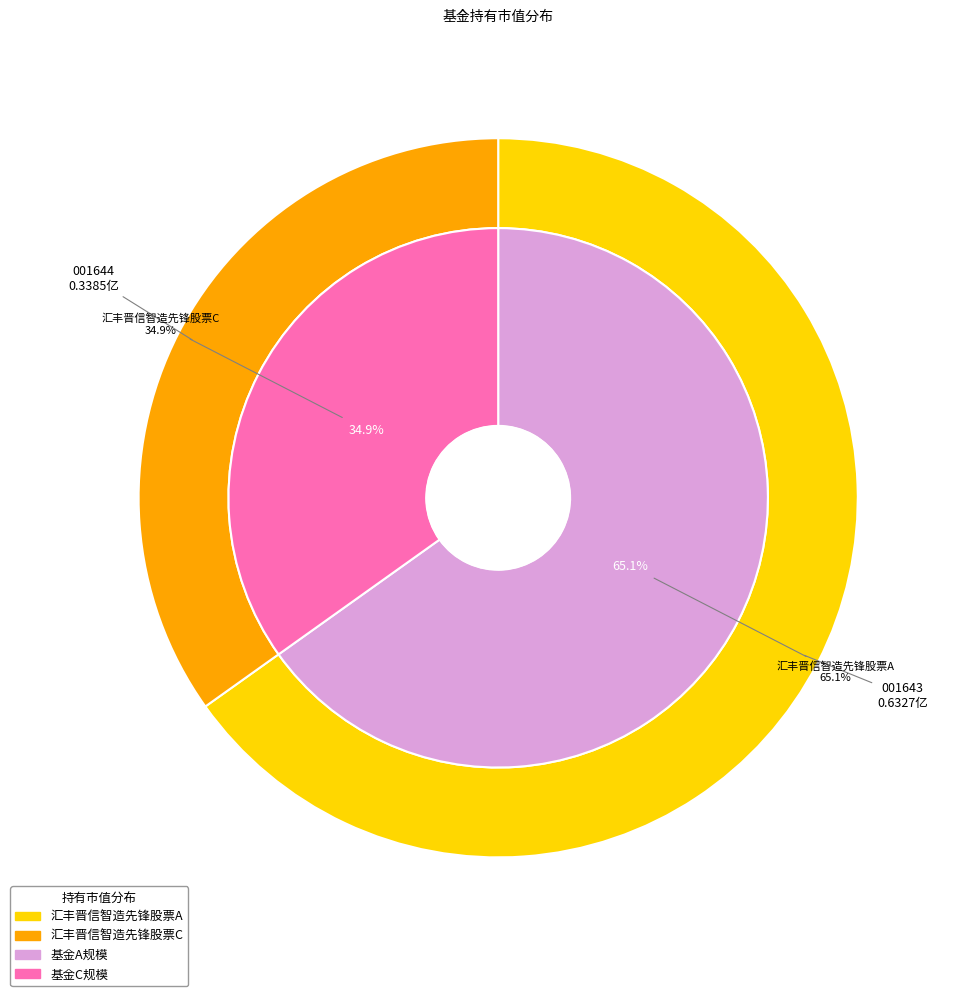

What is the smallest slice in the pie chart?

汇丰晋信智造先锋股票C